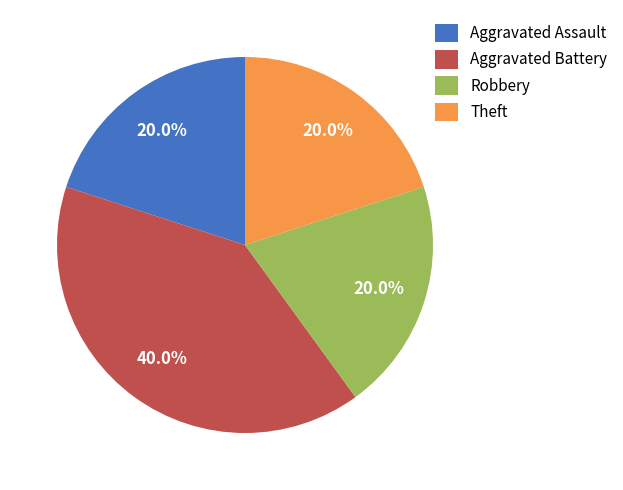

What is the largest slice in the pie chart?

Aggravated Battery